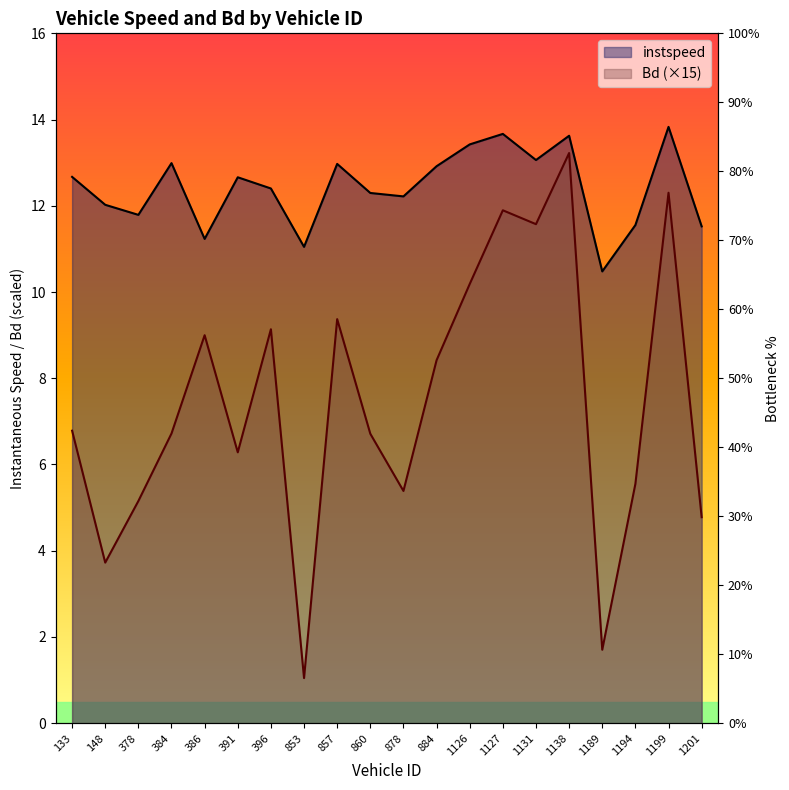

At how many categories does at least one series exceed 10?

20